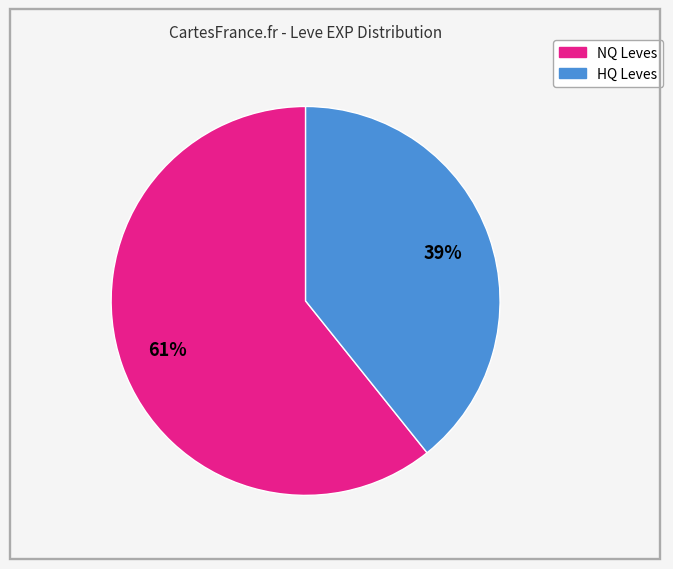

To the nearest percent, what is the average slice percentage?

50%